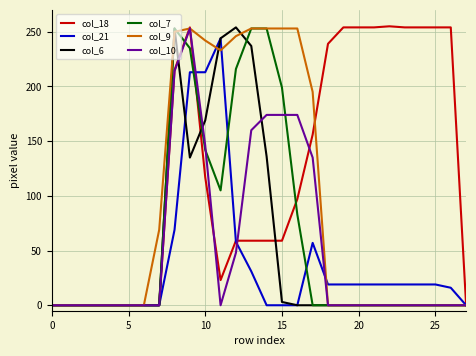

What is the greatest value displayed?

255